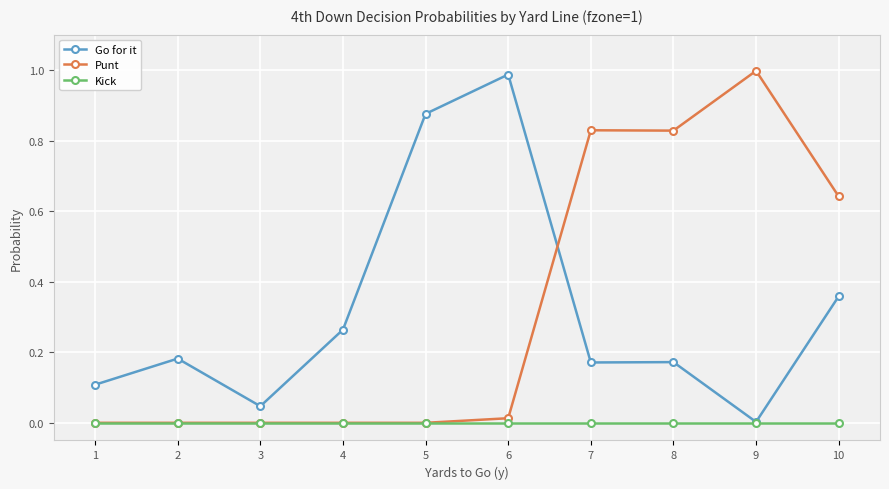

Is the value of Kick at 10 greater than the value of Go for it at 1?

No